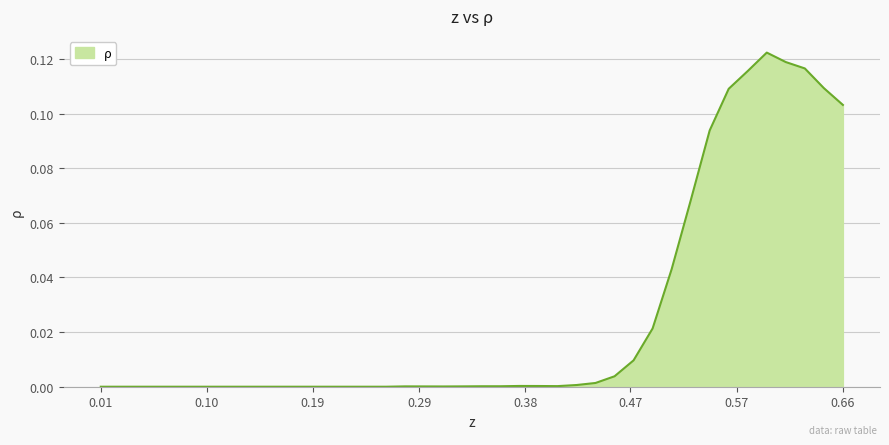

List the labels in order of value, largest first.

0.5925, 0.60917, 0.62583, 0.57583, 0.6425, 0.55917, 0.65917, 0.5425, 0.52583, 0.50917, 0.4925, 0.47583, 0.45917, 0.4425, 0.42583, 0.37583, 0.3925, 0.40917, 0.3425, 0.35917, 0.27583, 0.32583, 0.2925, 0.30917, 0.00917, 0.02583, 0.0425, 0.05917, 0.07583, 0.0925, 0.10917, 0.12583, 0.1425, 0.15917, 0.17583, 0.1925, 0.20917, 0.22583, 0.2425, 0.25917